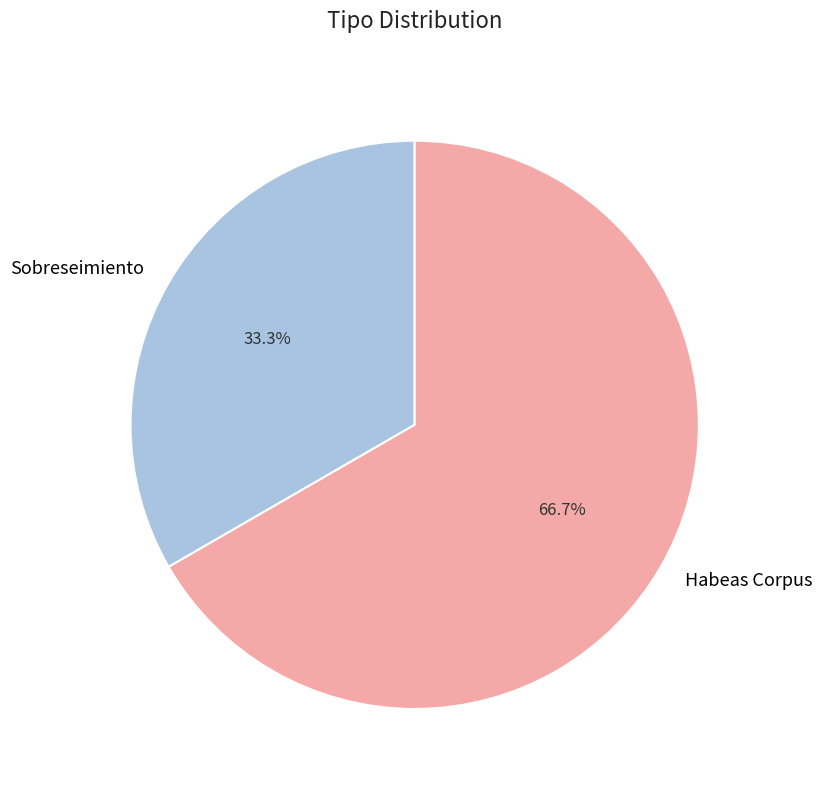

What is the total percentage of Sobreseimiento and Habeas Corpus?

100.0%